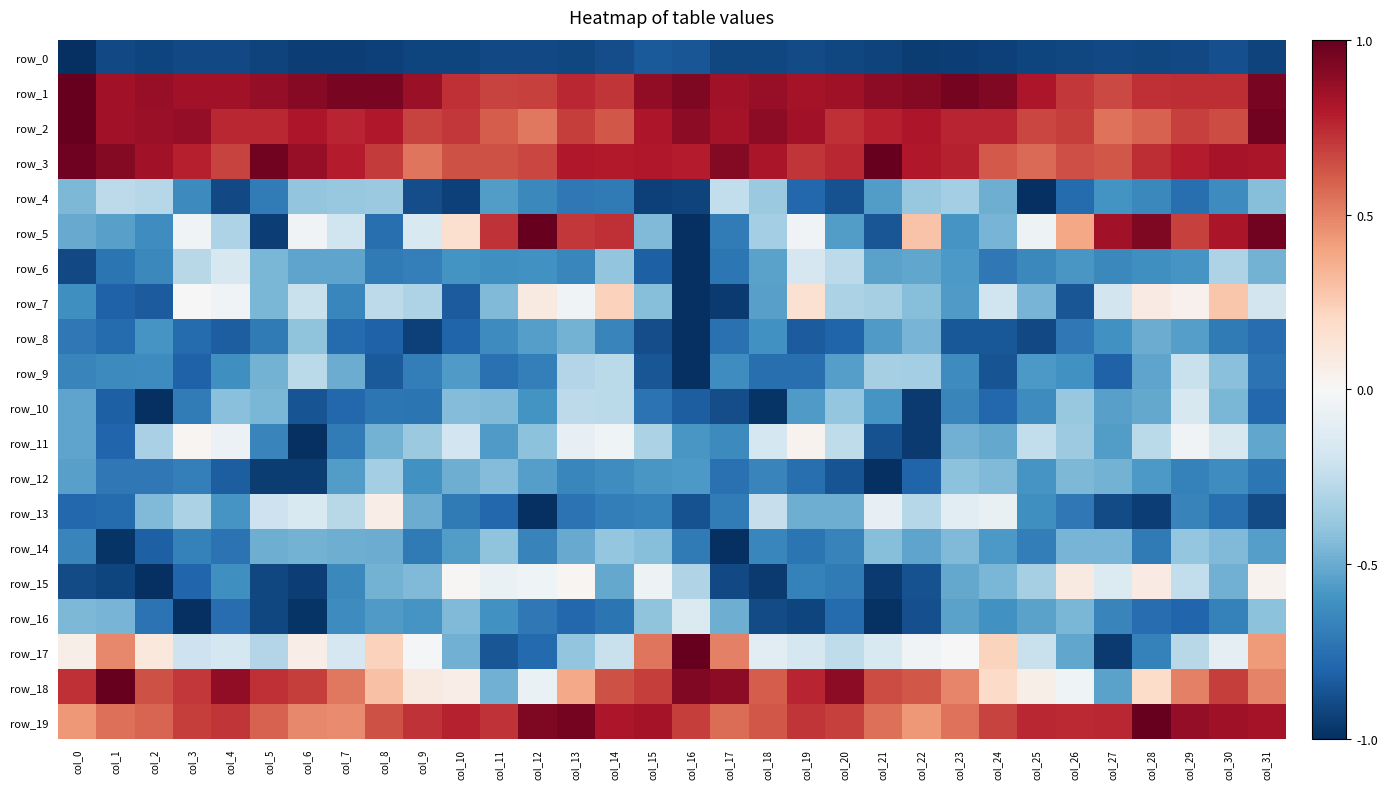

What is the total value across all series at col_10?

-4.9